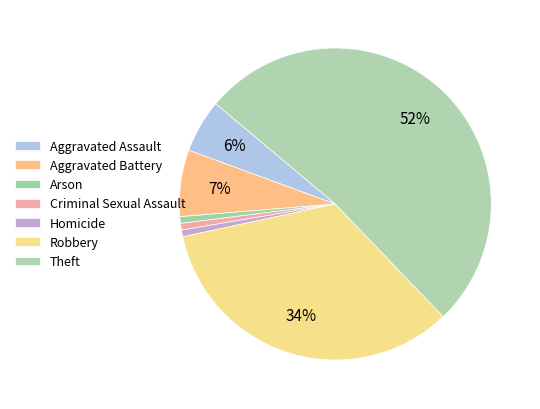

Count the number of slices in the pie.

7